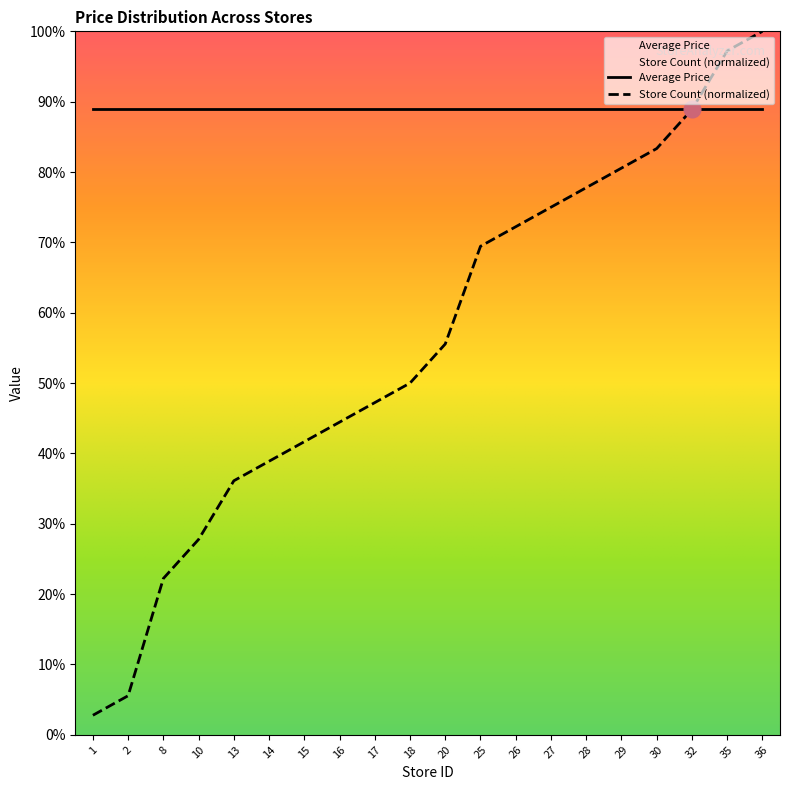

The value of Store Count (normalized) at 10 is 37.6. True or false?

False